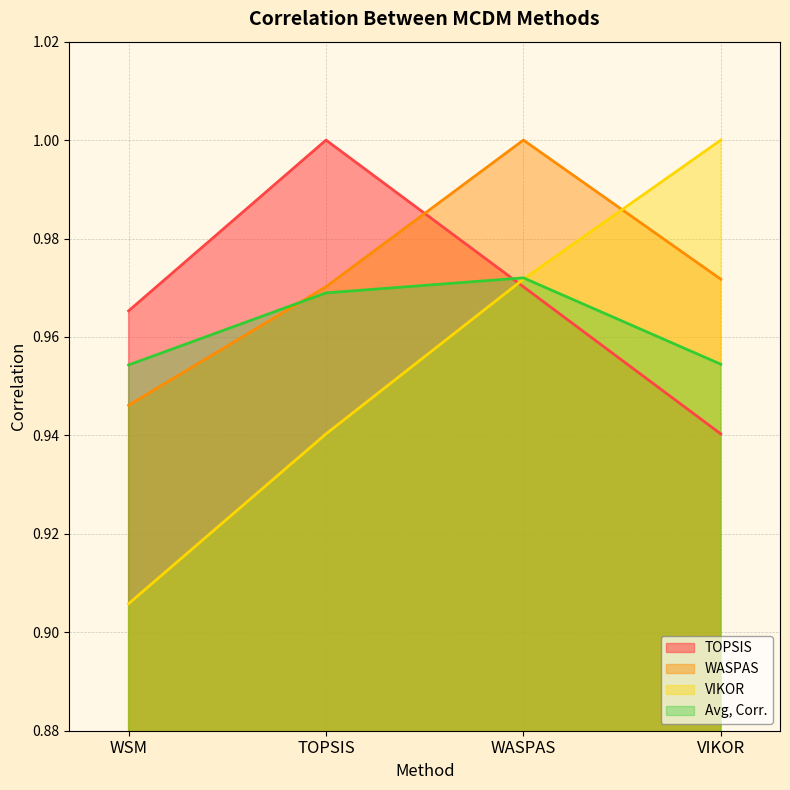

How many lines are shown in the chart?

4